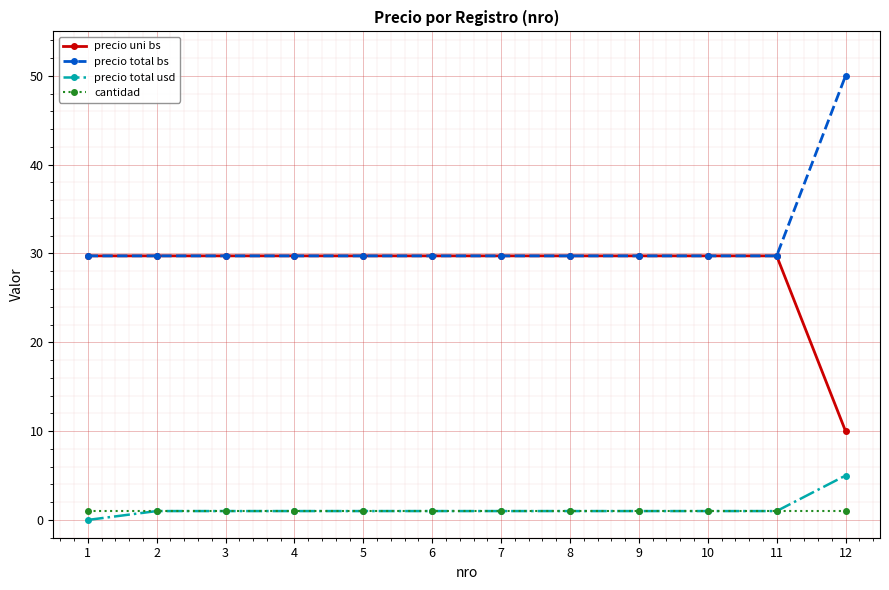

Is it true that cantidad equals 1.0 at 9?

True